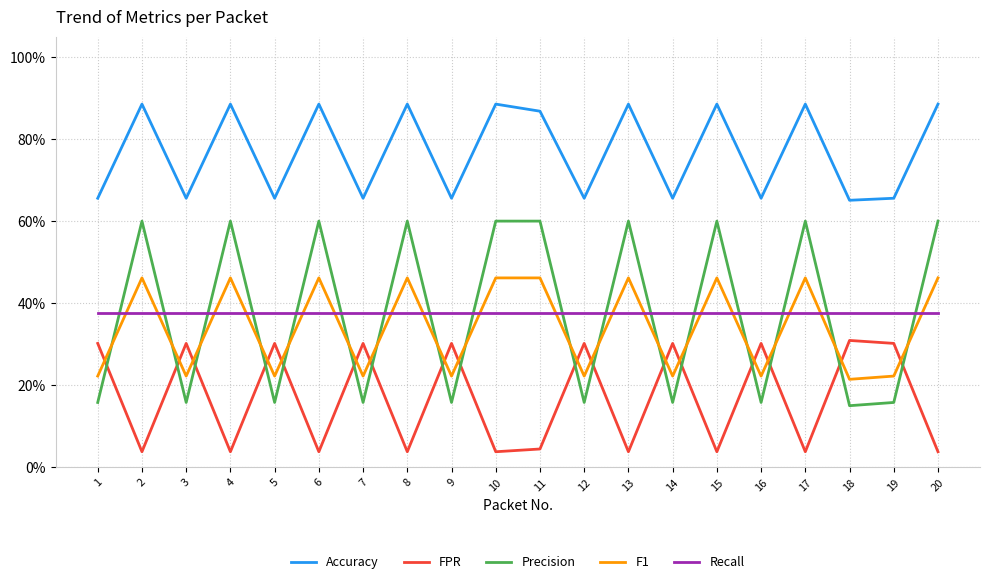

Is it true that Recall equals 0.6 at 13?

False